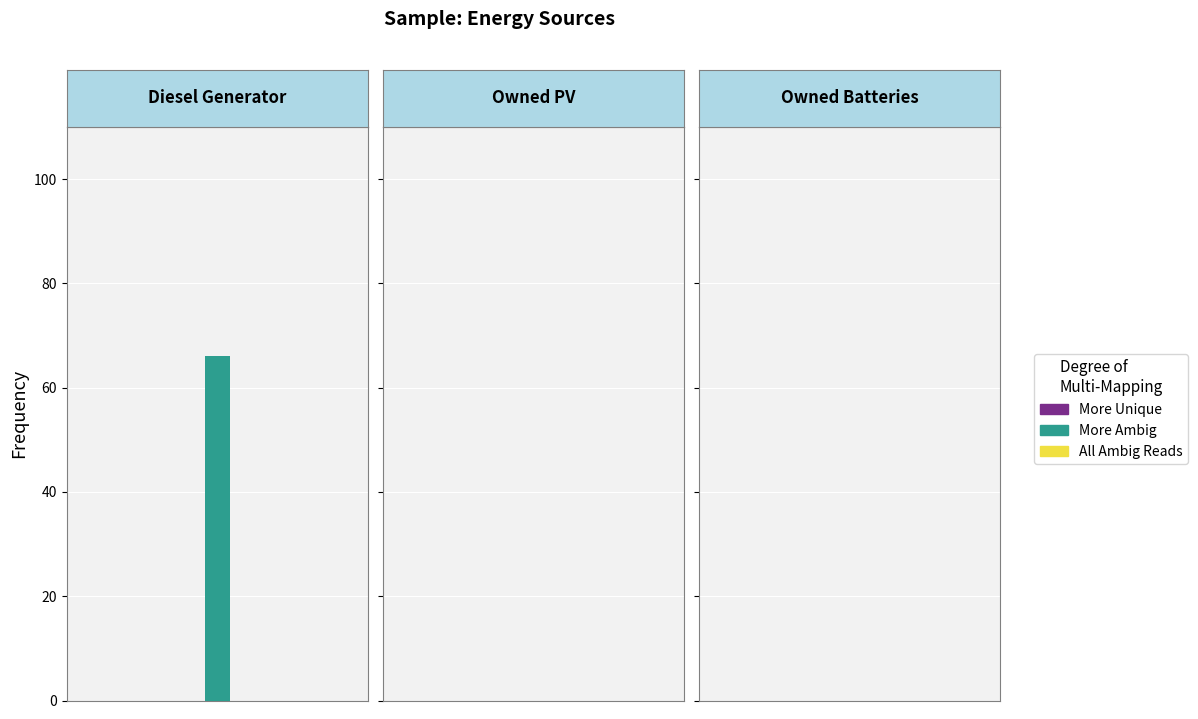

Between Diesel Generator and Owned Batteries, which is larger?

Diesel Generator